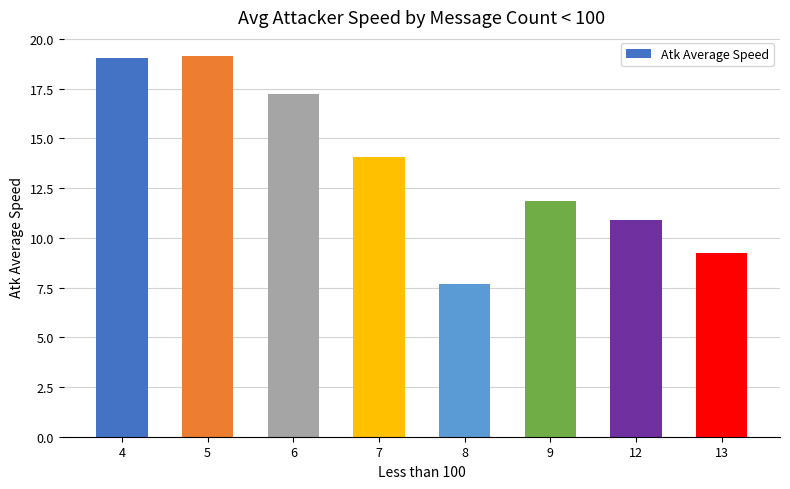

What is the maximum value shown in the chart?

19.1